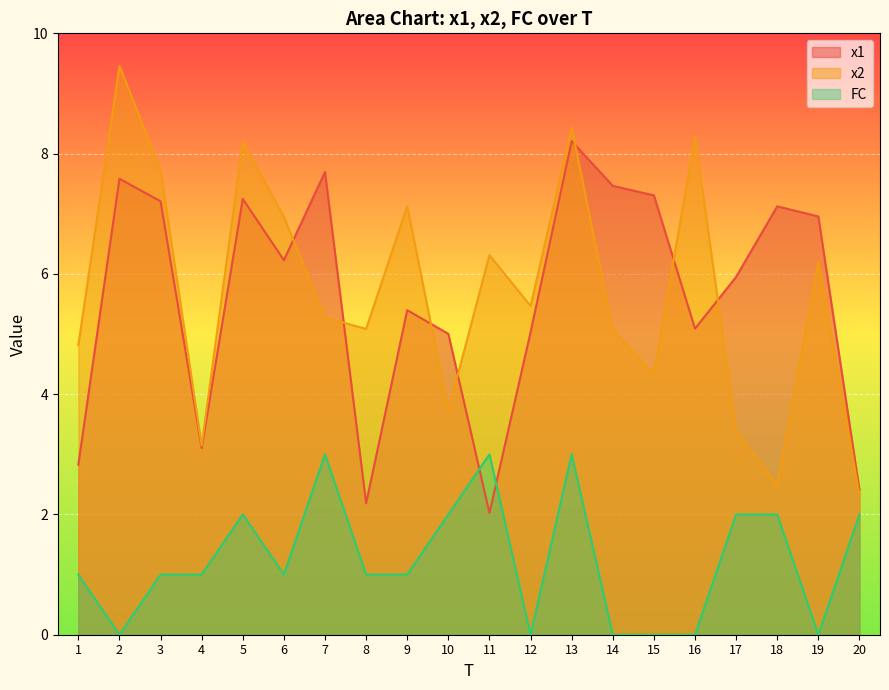

Which has a higher value, 20 or 12?

12